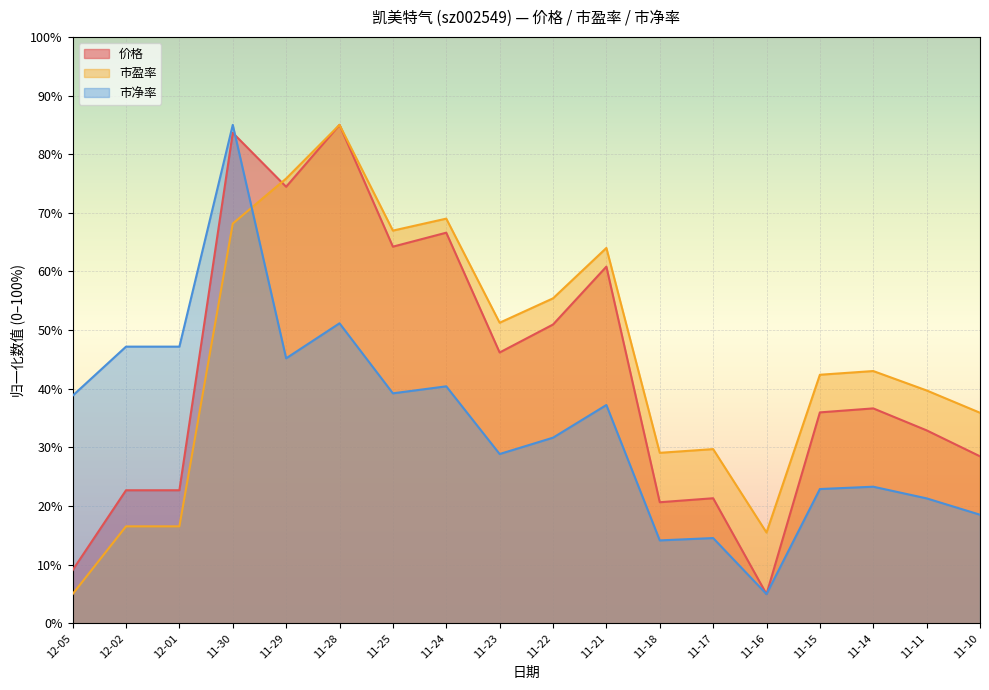

How many lines are shown in the chart?

3